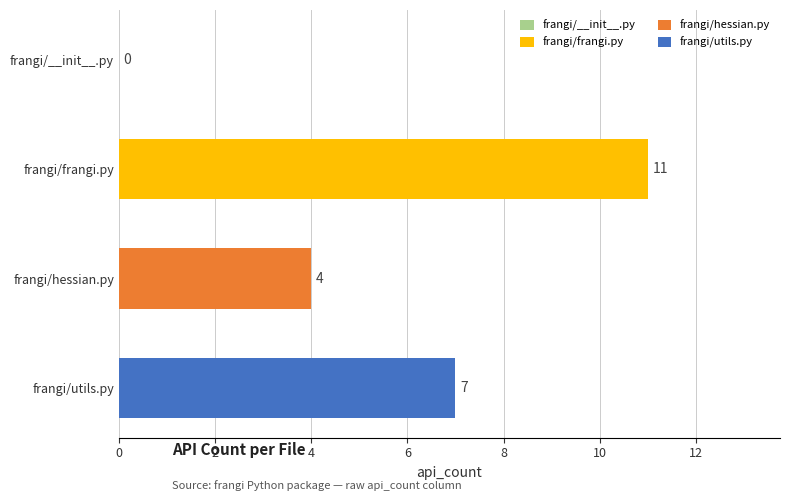

The chart shows a value of 12 at frangi/utils.py. True or false?

False